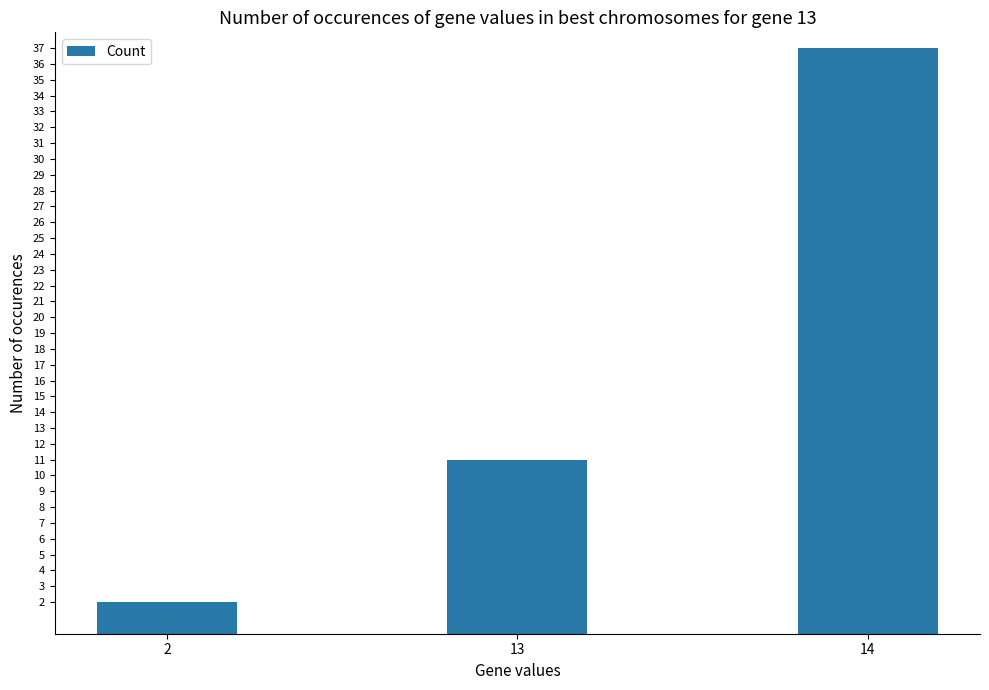

At which category does the chart reach its peak across all series?

14